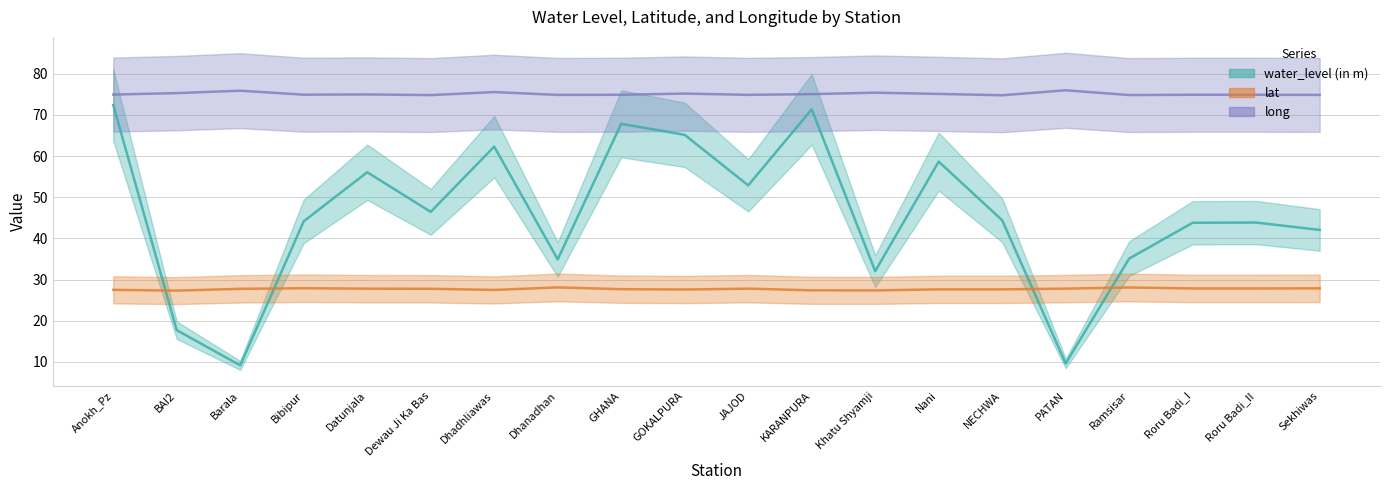

How many lines are shown in the chart?

3